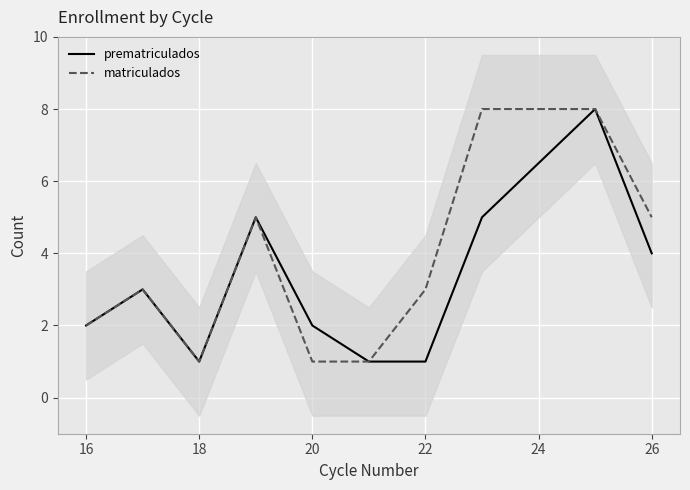

True or false: prematriculados and matriculados cross at least once.

False